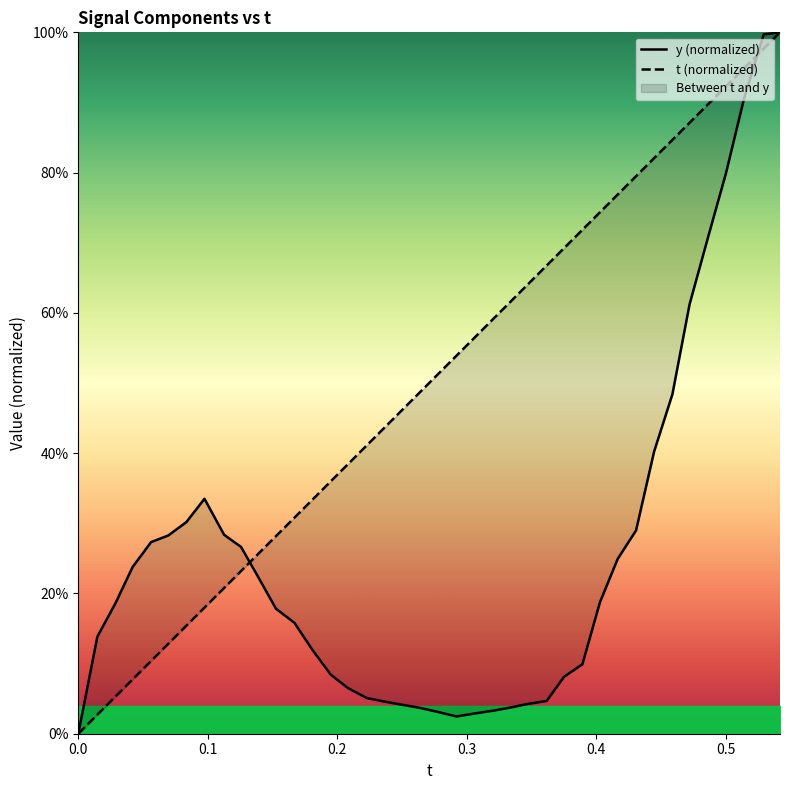

True or false: t (normalized) has more than 0 interior local peaks.

False